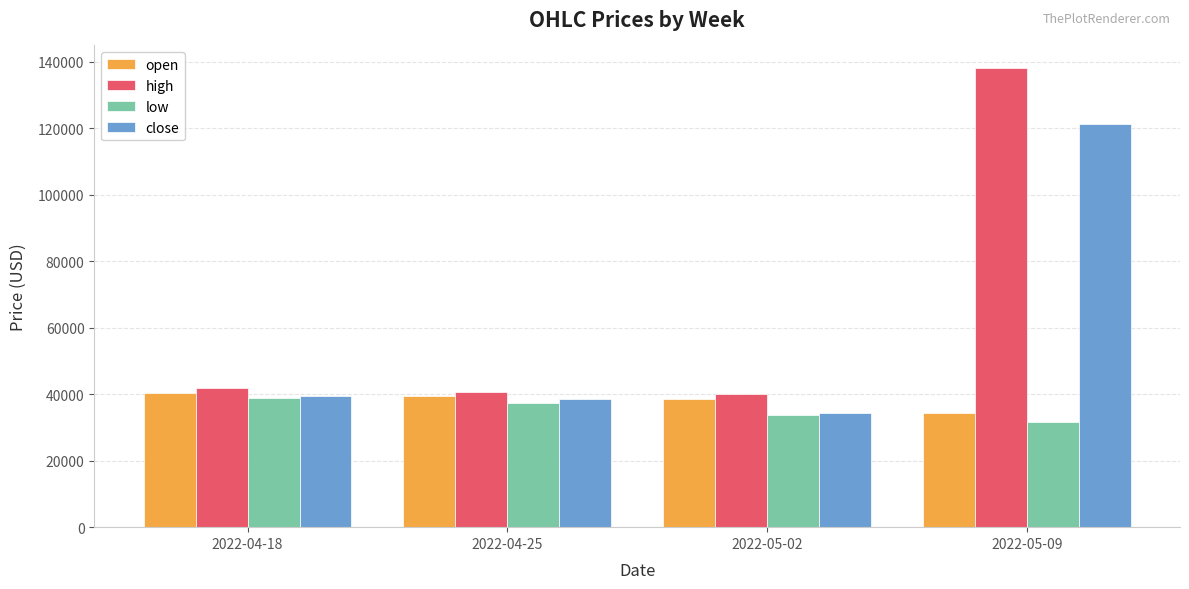

How many distinct data groups are displayed?

4